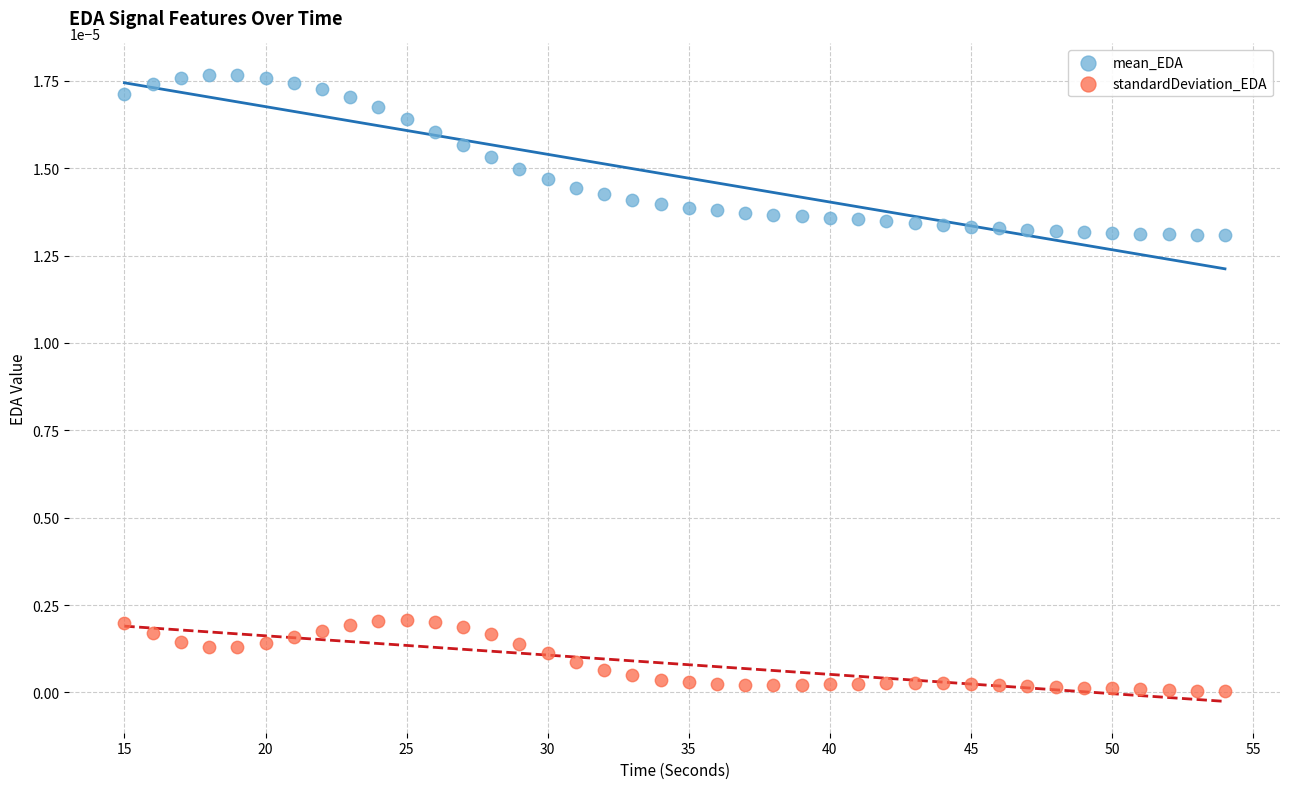

What is the X range (max minus min) for the scatter plot?

39.0